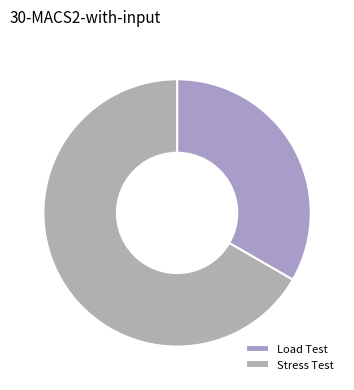

True or false: Stress Test accounts for 79% of the total.

False